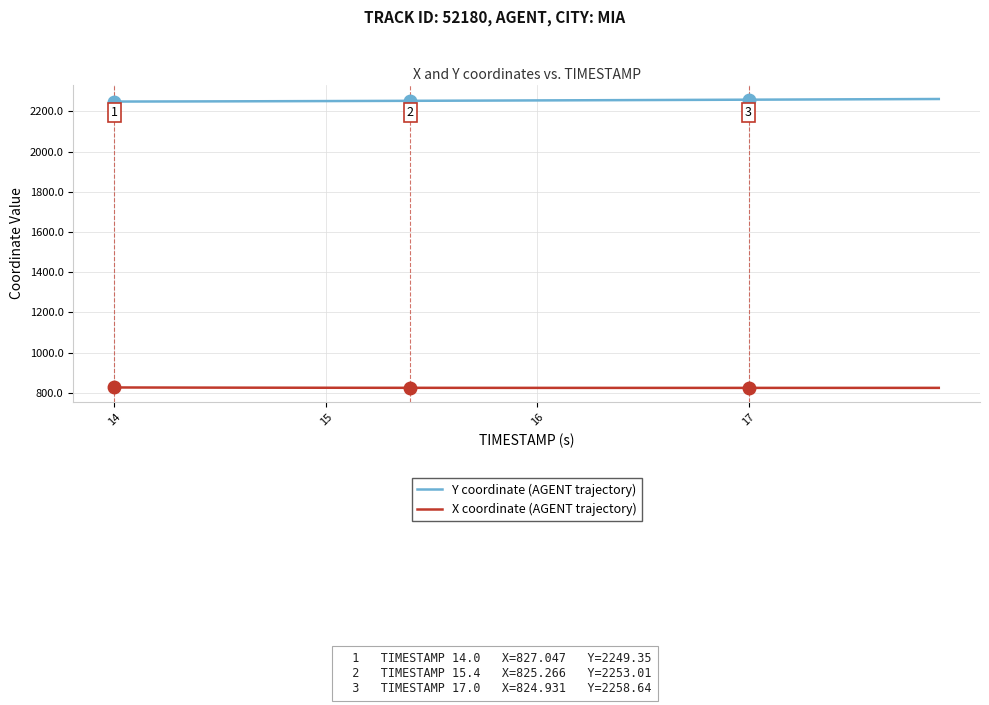

Which series has the largest total across all categories?

Y coordinate (AGENT trajectory)